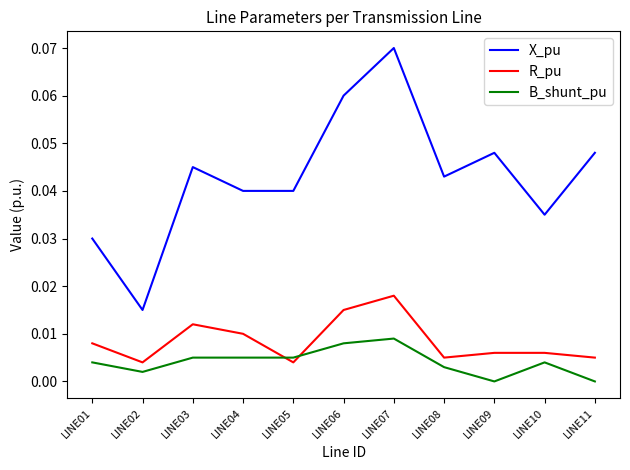

The B_shunt_pu series shows 0.0 at LINE10. True or false?

True